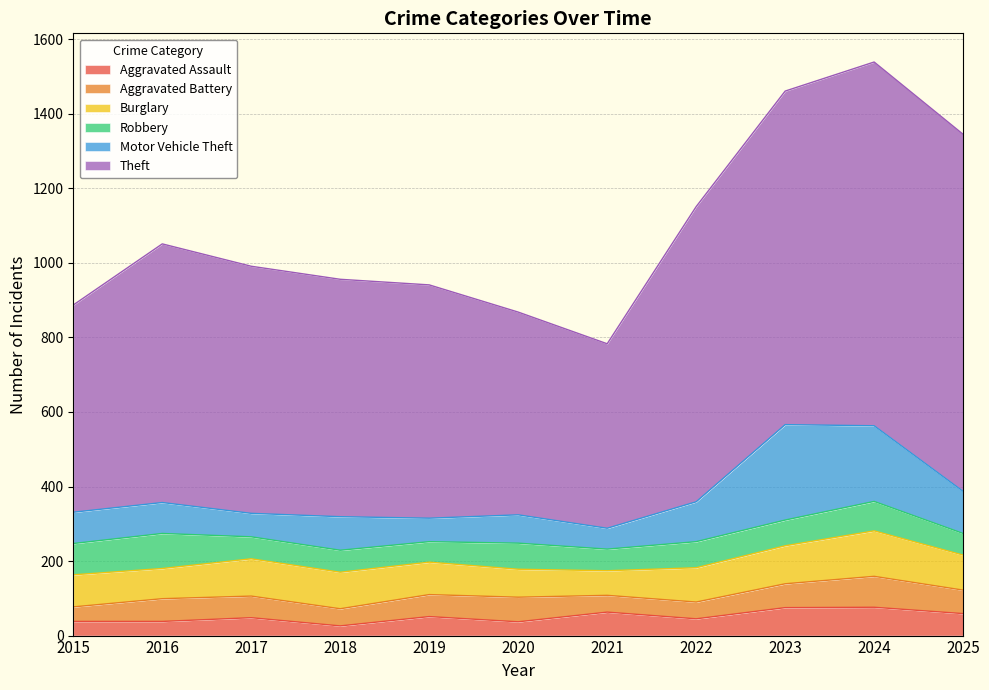

Between 2021 and 2025, which series saw the biggest shift?

Theft